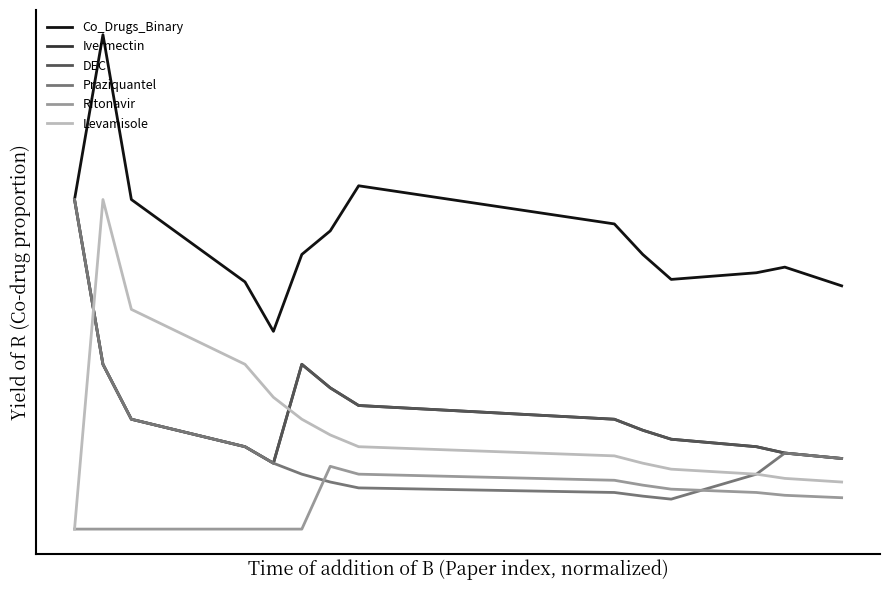

Does the chart display data point markers on the line(s)?

No